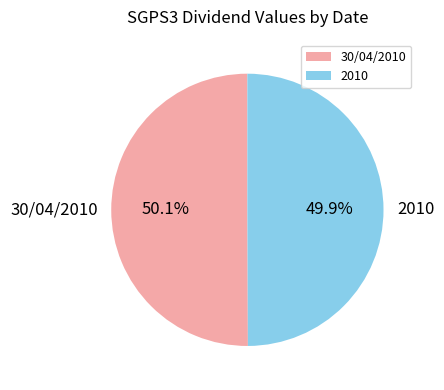

What percentage is the 30/04/2010 slice, to the nearest percent?

50%